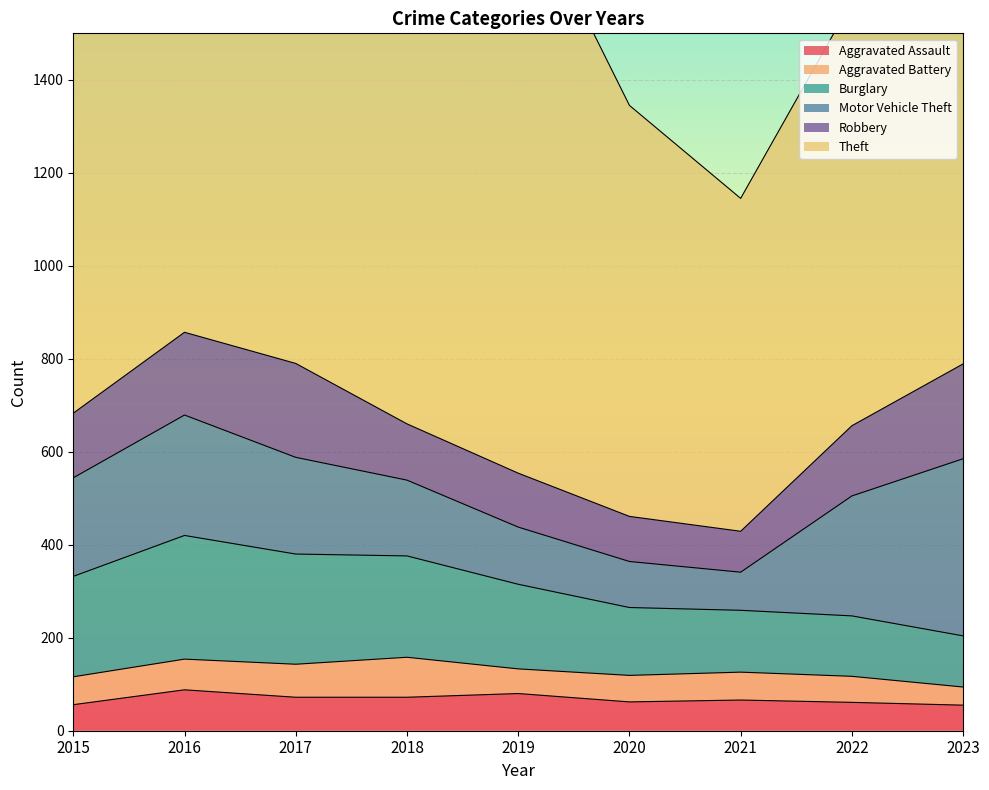

Read the Aggravated Battery value at 2020.

57